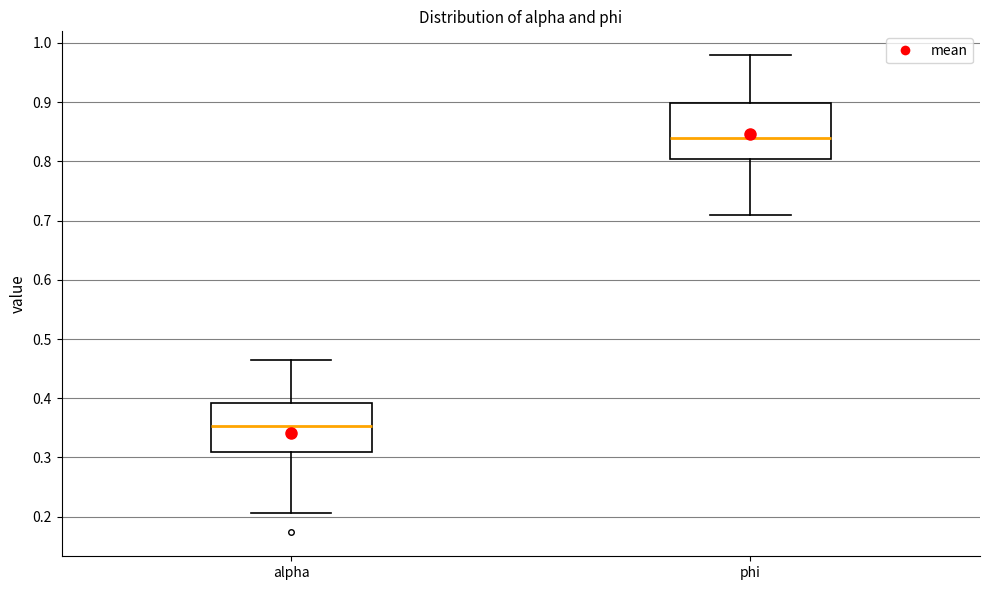

Which box's median line is the lowest?

alpha